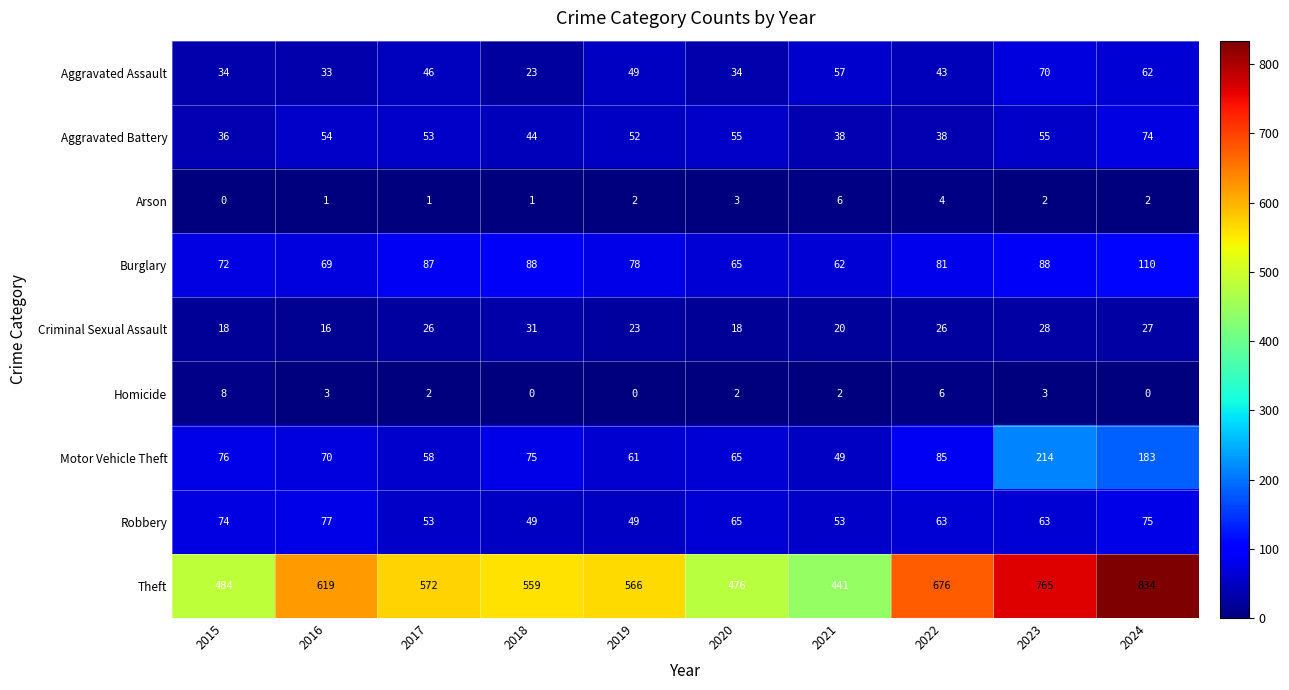

List the series in order of their peak value, highest first.

Theft, Motor Vehicle Theft, Burglary, Robbery, Aggravated Battery, Aggravated Assault, Criminal Sexual Assault, Homicide, Arson